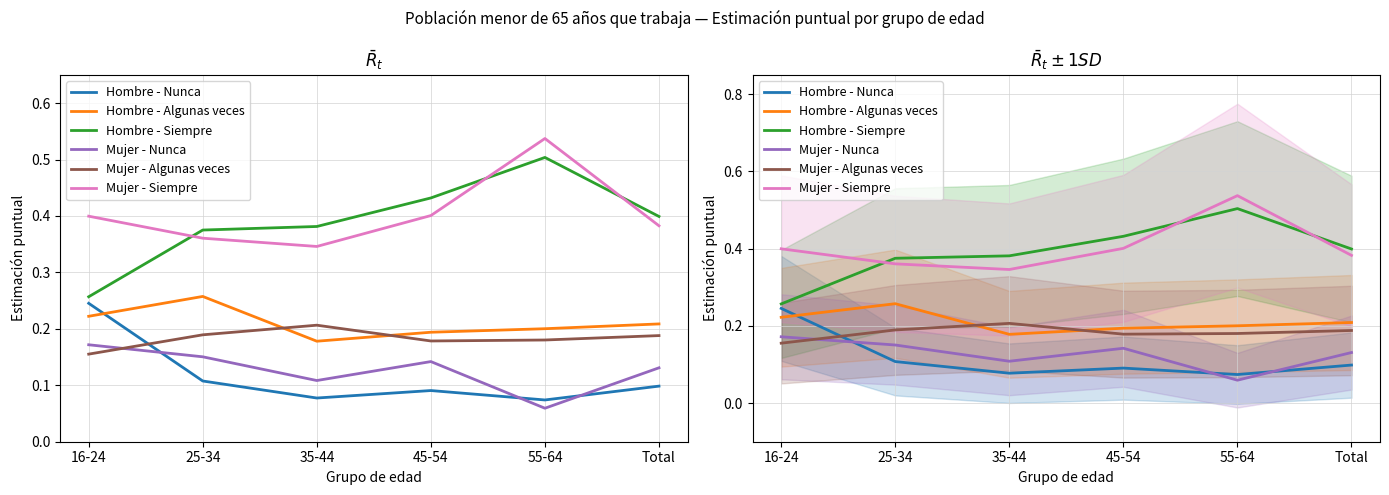

What is the sum of all Hombre - Algunas veces values?

1.3